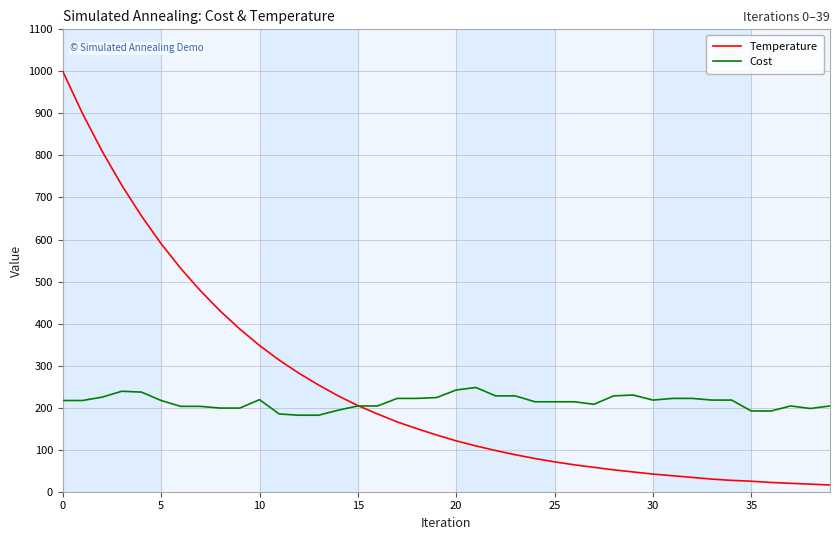

At how many categories does at least one series exceed 676?

4